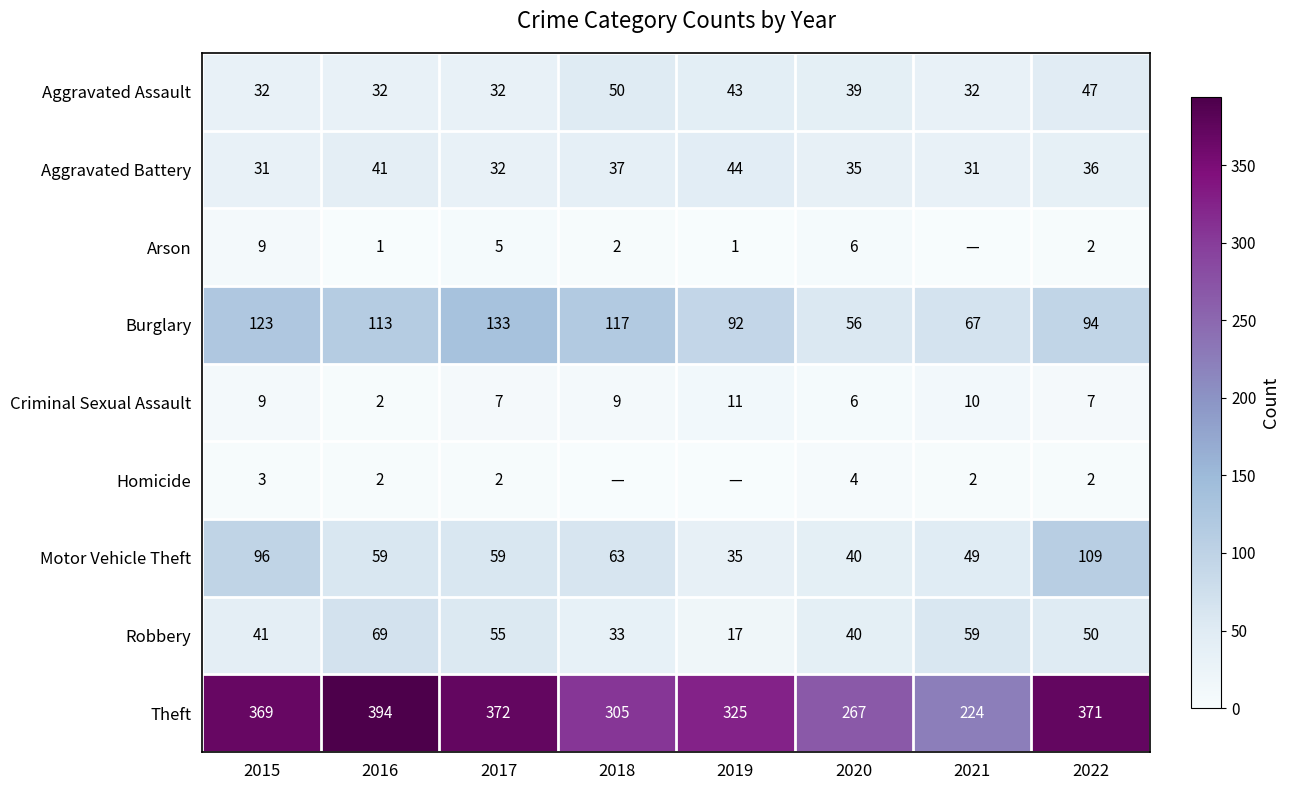

List the labels in order of Theft value, smallest first.

2021, 2020, 2018, 2019, 2015, 2022, 2017, 2016